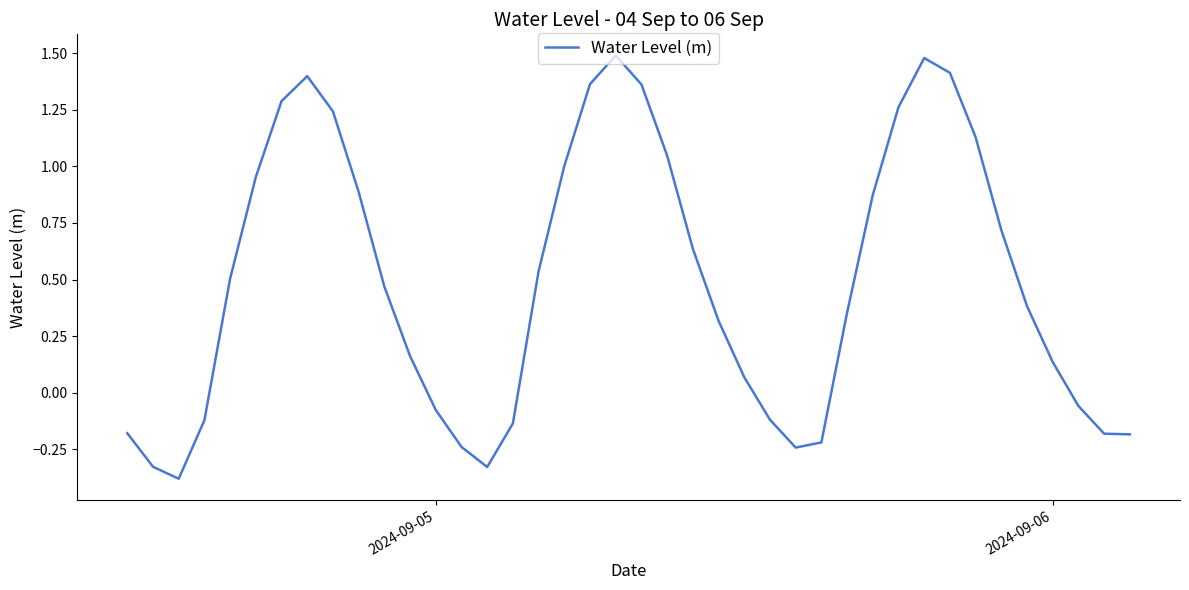

What is the difference between the maximum and minimum values?

1.9